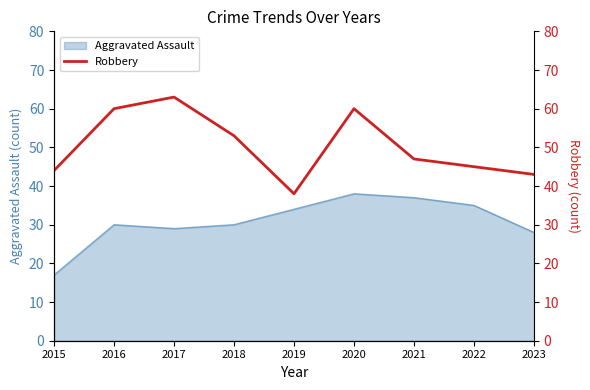

Reading right to left, extract all data points from this chart.

43	45	47	60	38	53	63	60	44